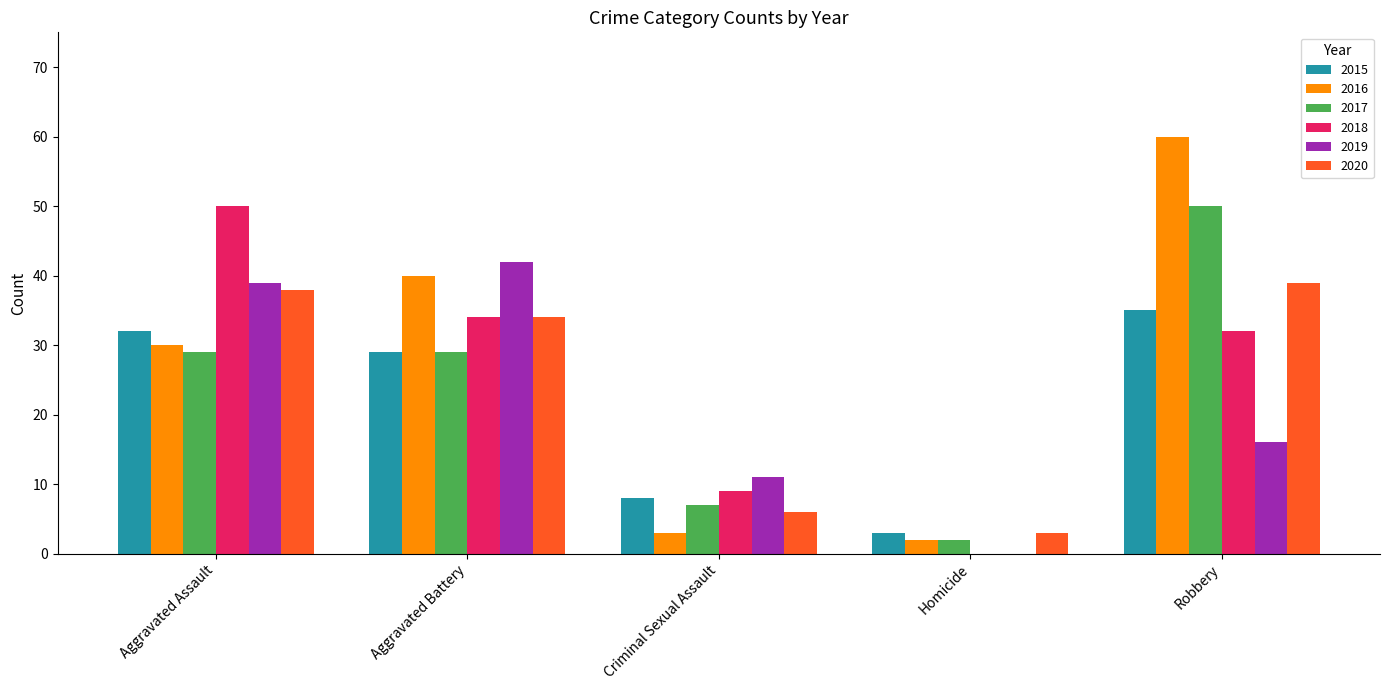

What is the sum of all 2019 values?

108